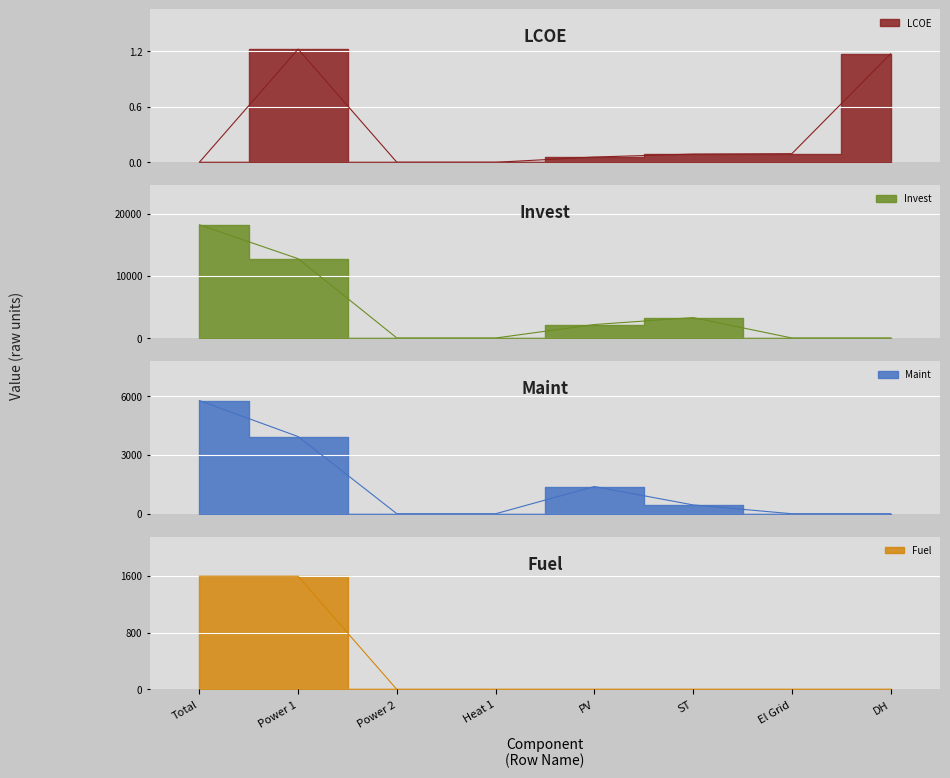

Reading right to left, transcribe all the data shown in this chart.

LCOE: DH=1.2	El Grid=0.1	ST=0.1	PV=0.1	Heat 1=0.0	Power 2=0.0	Power 1=1.2	Total=0.0
Invest: DH=0.0	El Grid=0.0	ST=3282.7	PV=2166.5	Heat 1=0.0	Power 2=0.0	Power 1=12751.2	Total=18200.4
Maint: DH=0.0	El Grid=0.0	ST=450.0	PV=1388.6	Heat 1=0.0	Power 2=0.0	Power 1=3938.5	Total=5777.0
Fuel: DH=0.0	El Grid=0.0	ST=0.0	PV=0.0	Heat 1=0.0	Power 2=0.0	Power 1=1592.4	Total=1592.4